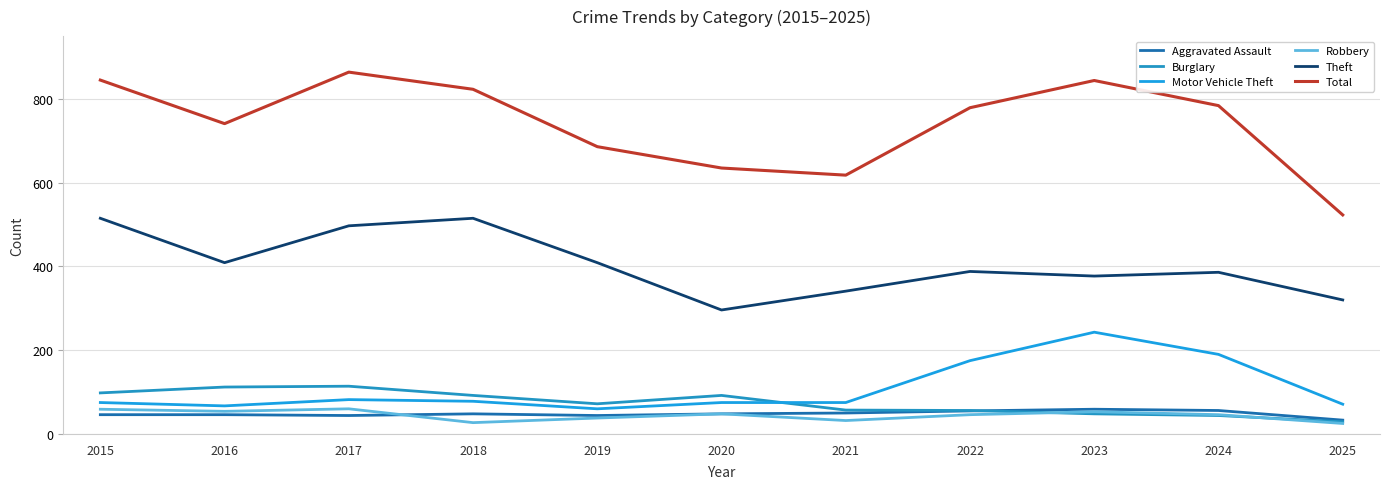

At how many categories does at least one series exceed 796?

4